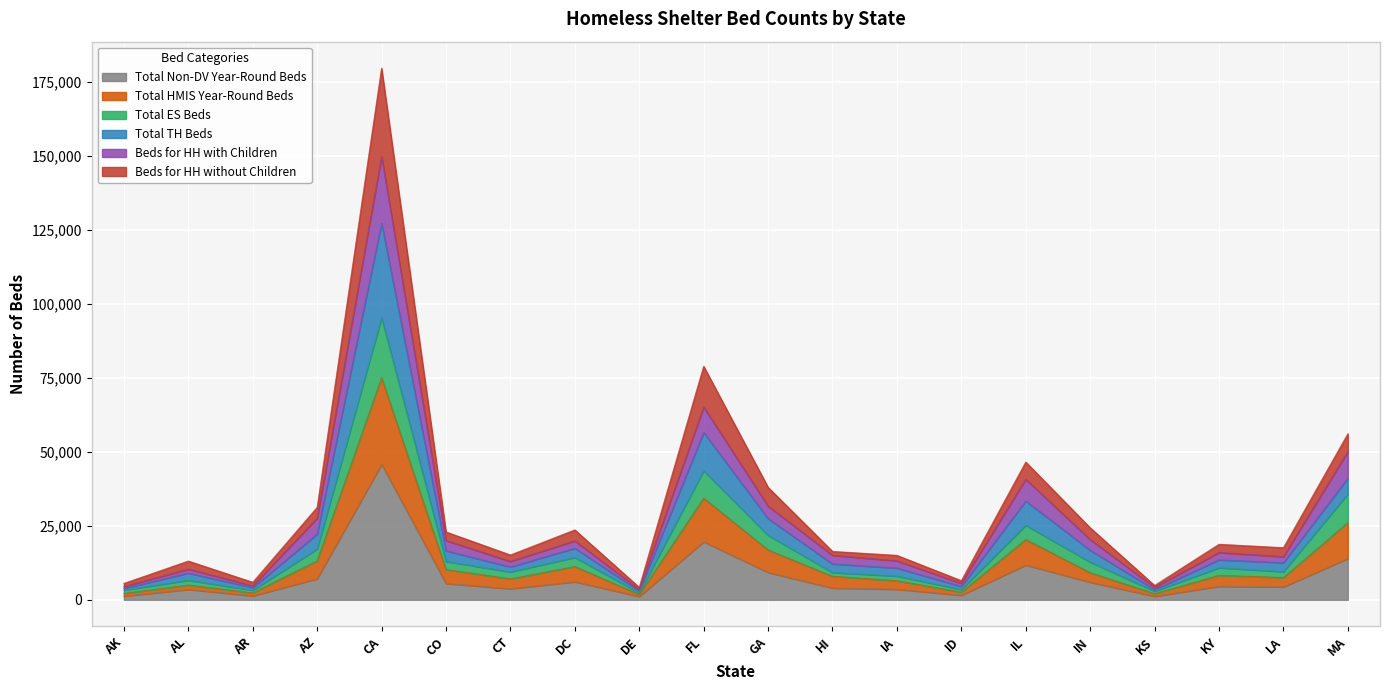

True or false: Total HMIS Year-Round Beds and Total ES Beds cross at least once.

False